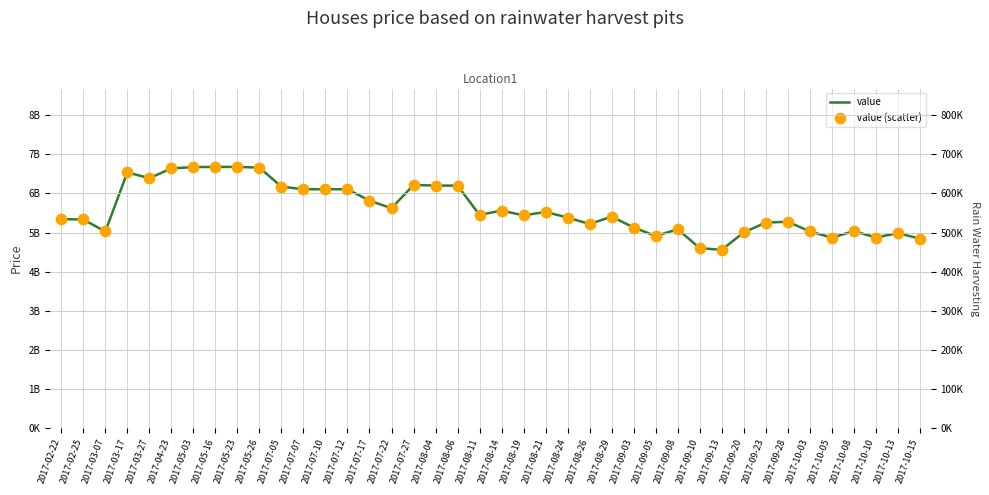

What are all the series names shown in the legend?

value, value (scatter)